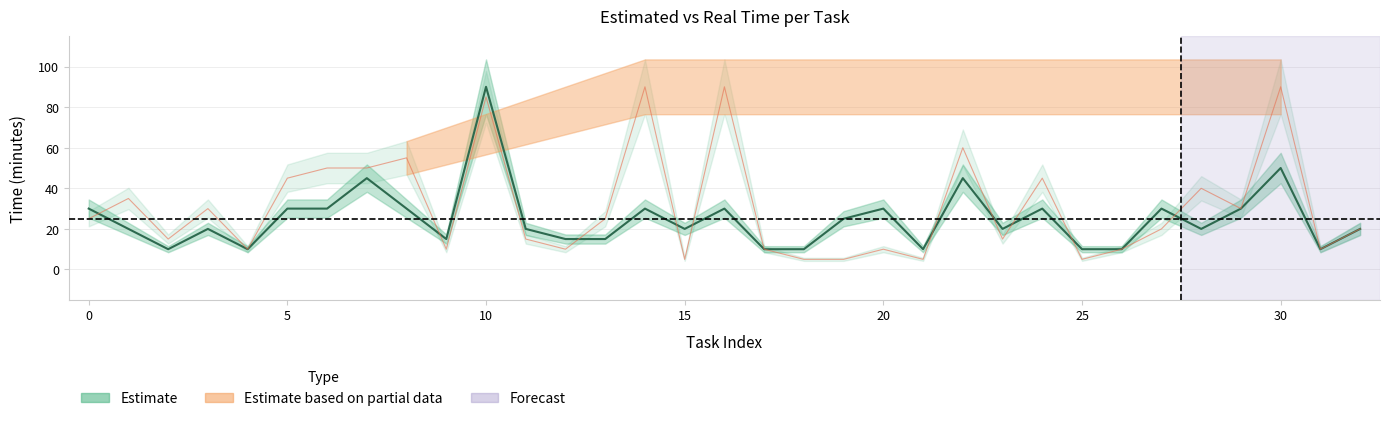

Between 9 and 20, which is larger?

20